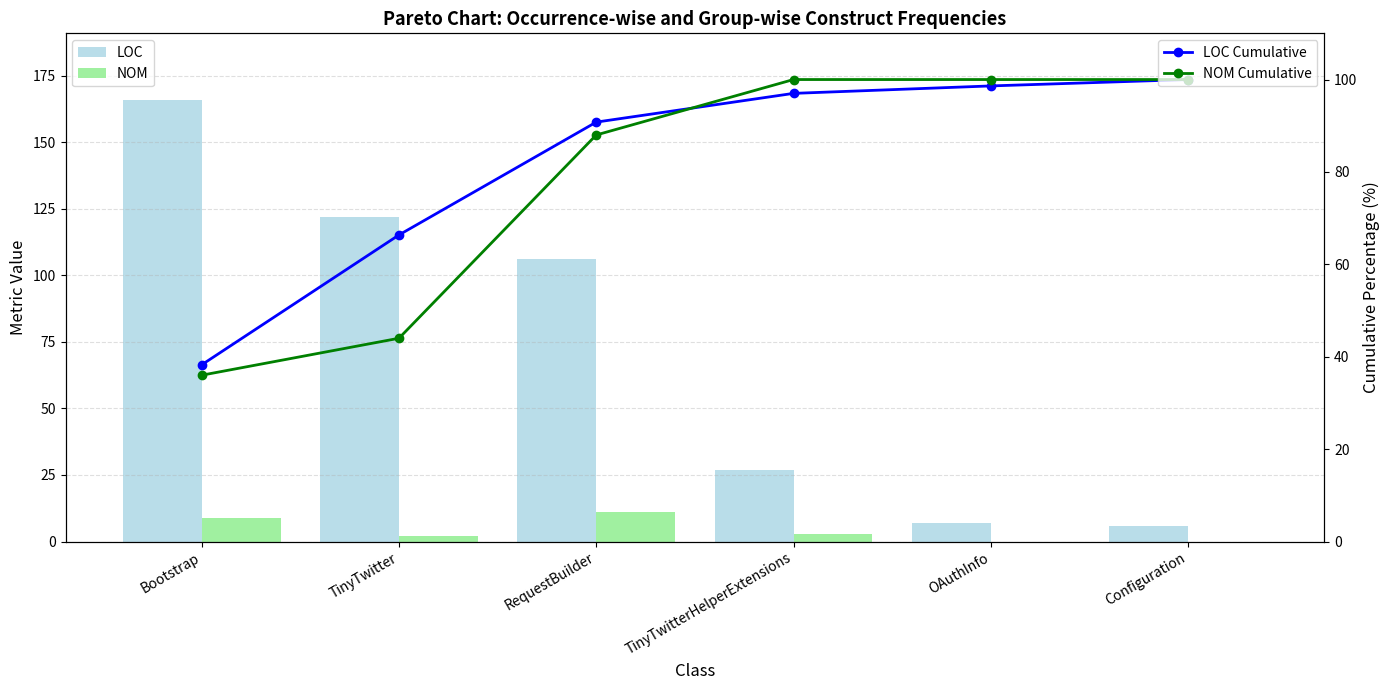

What is the value of the LOC bar at the 4th from the left?

27.0